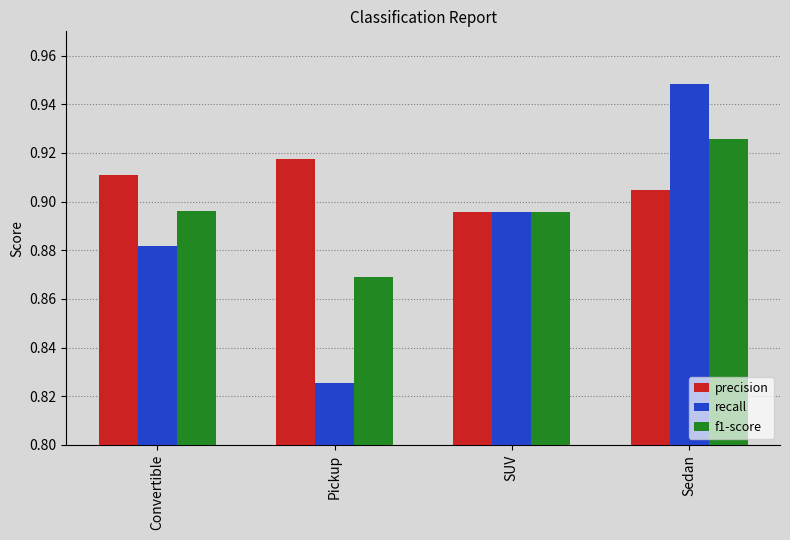

What is the sum of the precision values at Pickup and Convertible?

1.8